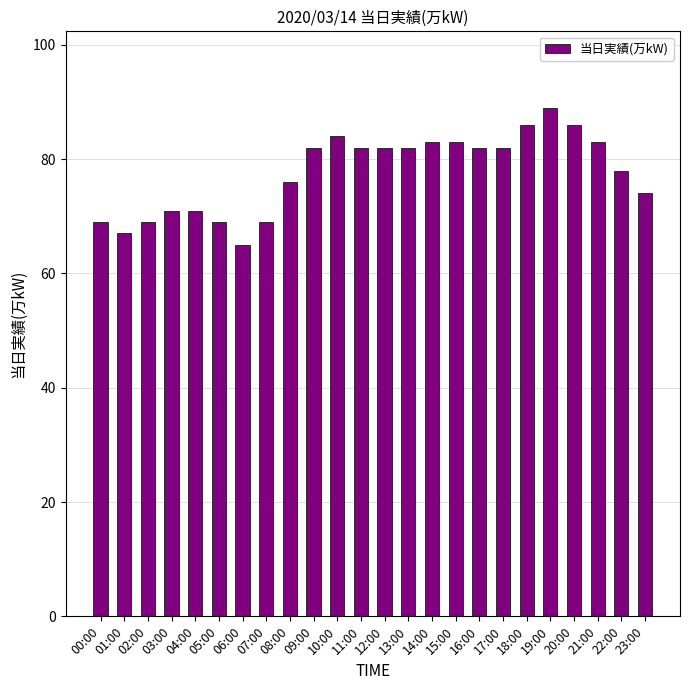

Approximately how many times larger is the value at 14:00 compared to 16:00?

1.0